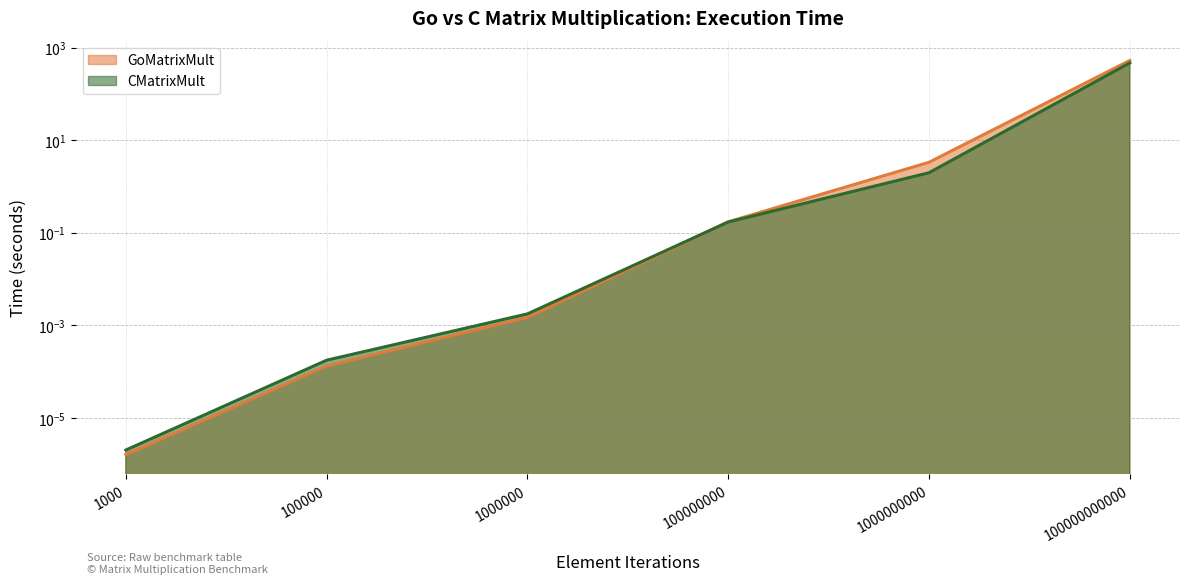

Between 1000 and 100000, which series saw the biggest shift?

CMatrixMult